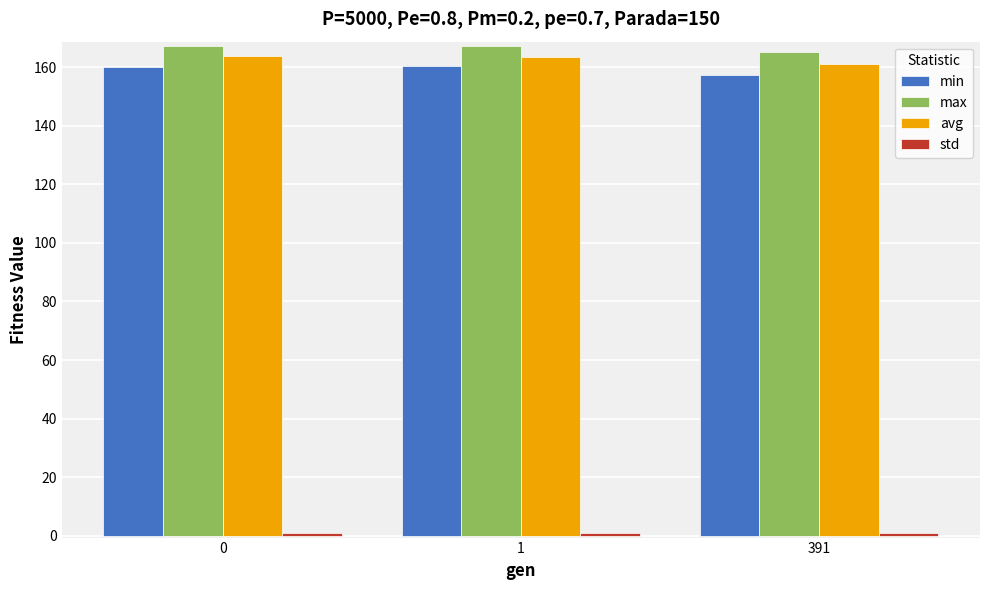

Are the bars grouped side by side (vs. stacked)?

Yes